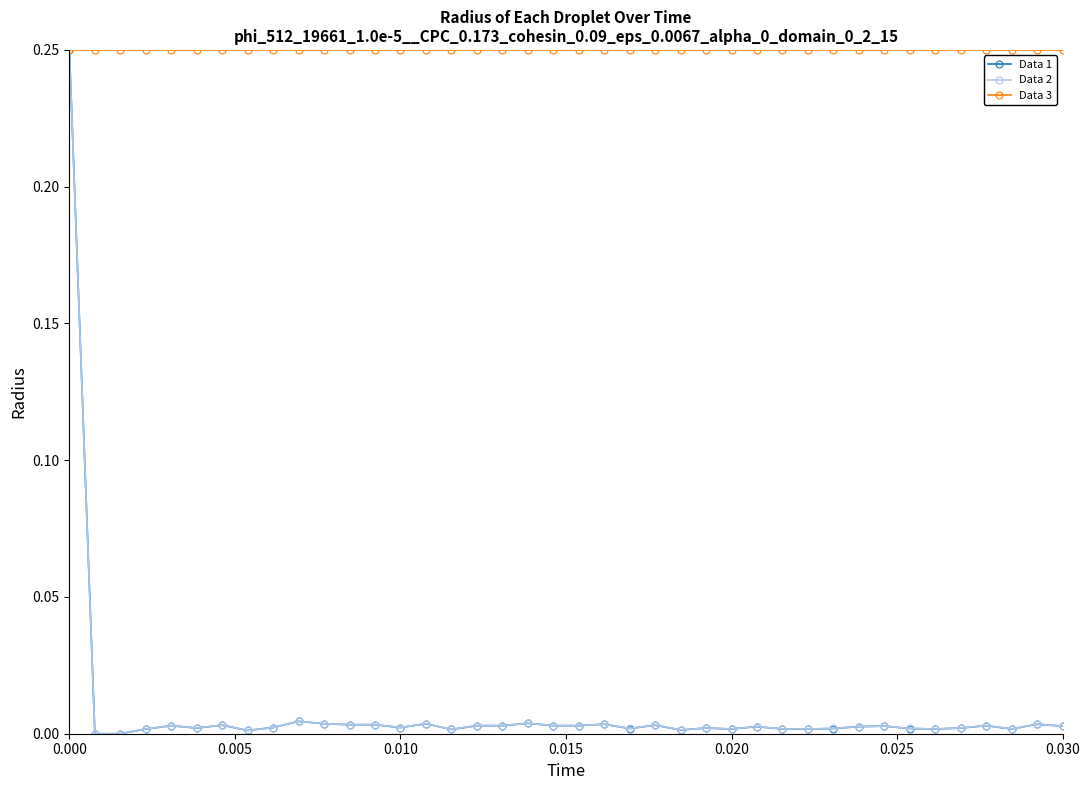

True or false: Data 2 has more than 0 interior local peaks.

True